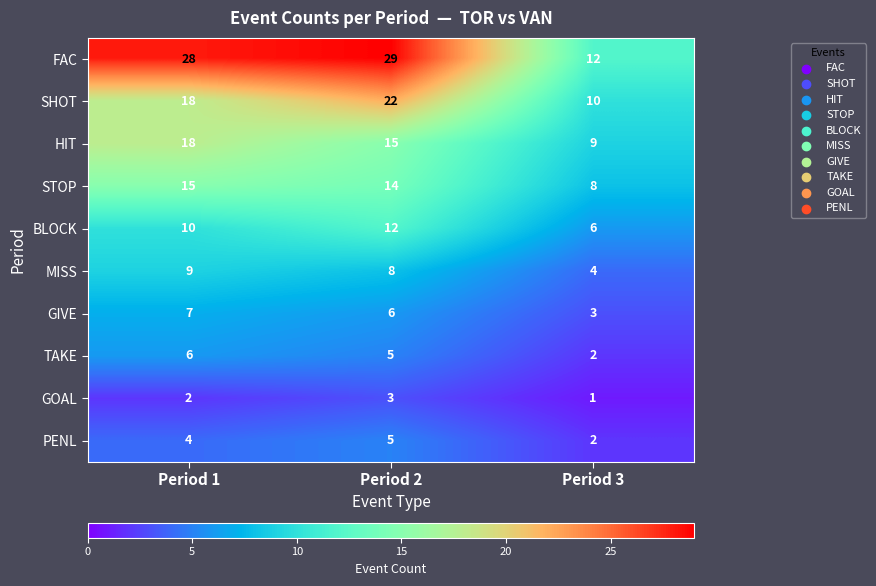

Which series has the largest range (max minus min)?

FAC